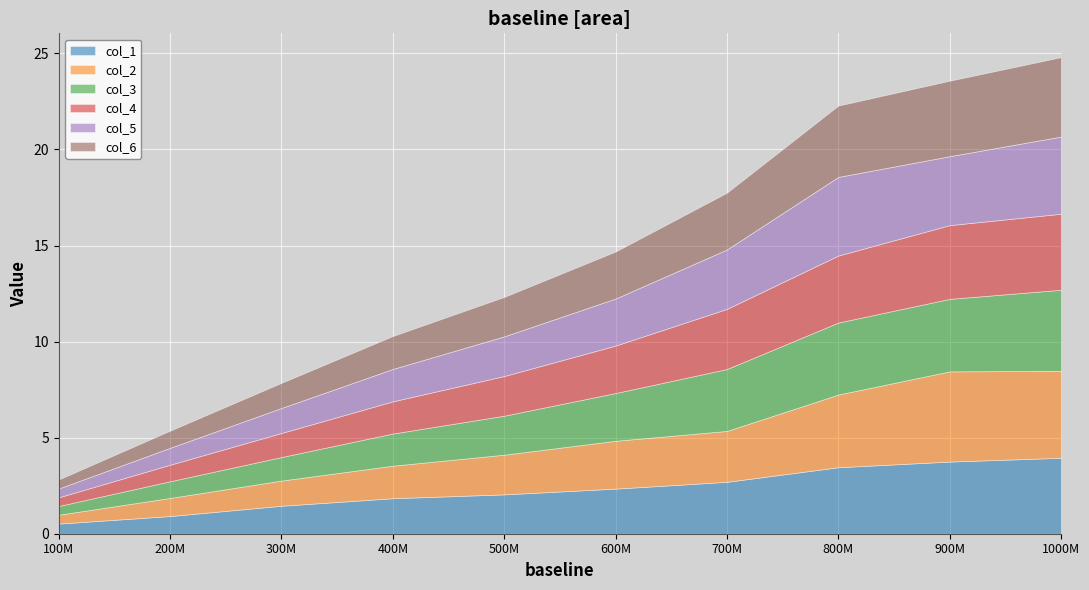

Between 100000000 and 600000000, which series saw the biggest shift?

col_3